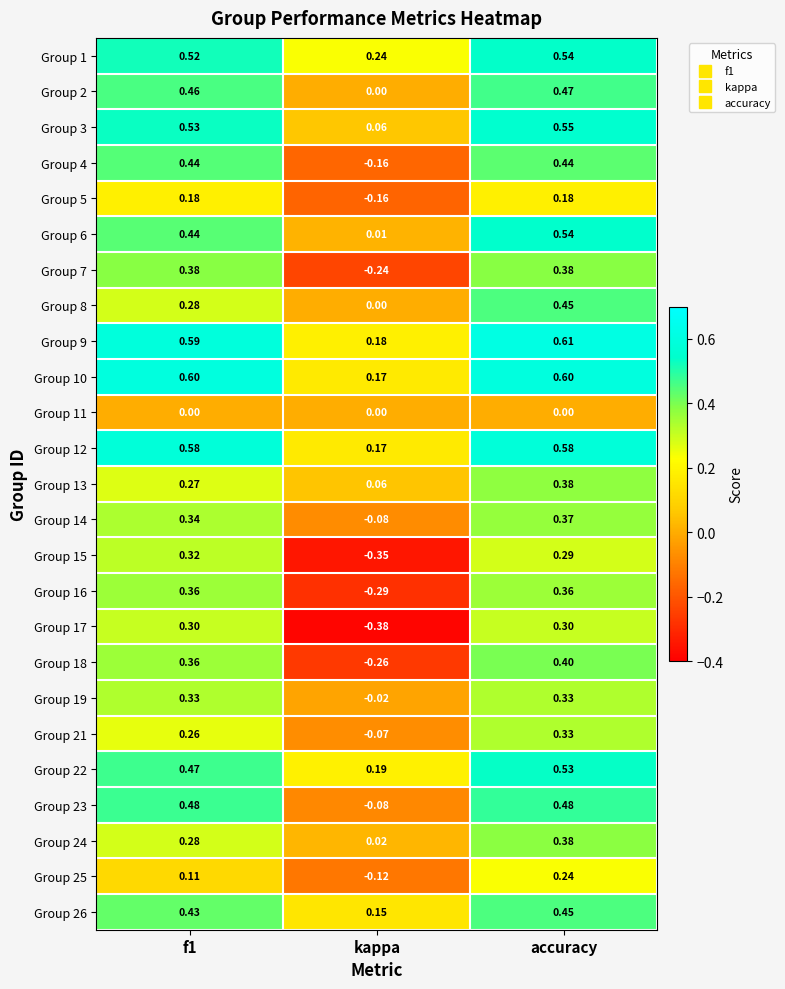

Which category has the highest value across all series?

accuracy